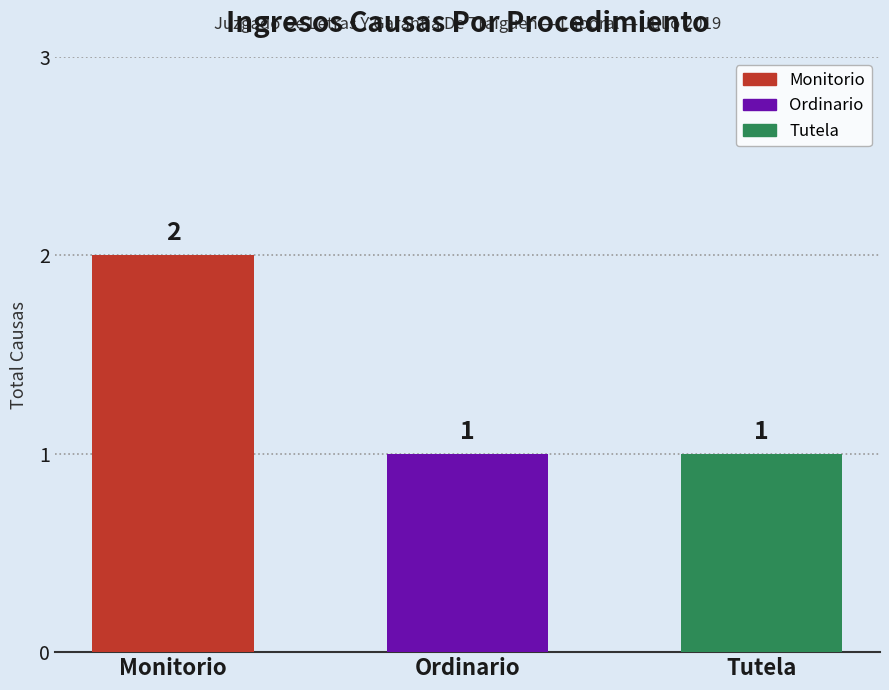

Reading right to left, list all the values displayed in this chart.

Tutela=1	Ordinario=1	Monitorio=2